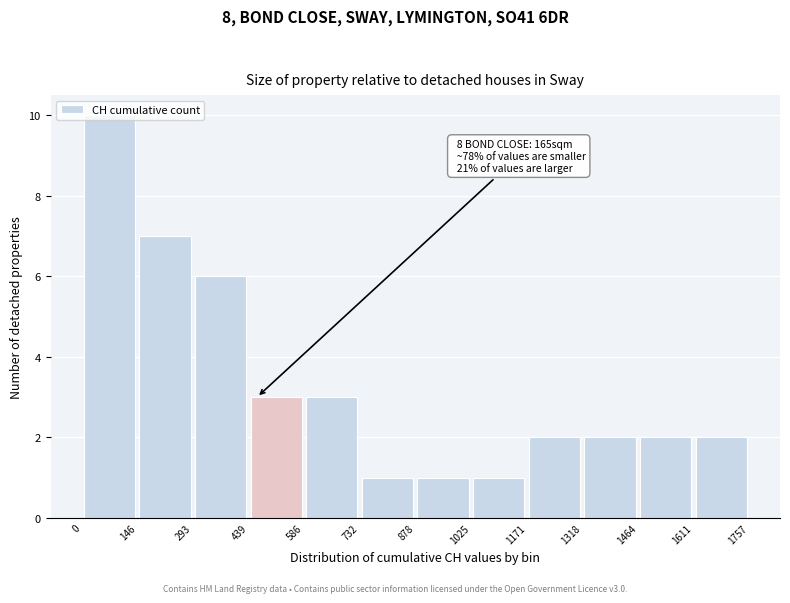

Over which range of the x-axis is the bar tallest?

0 to 146